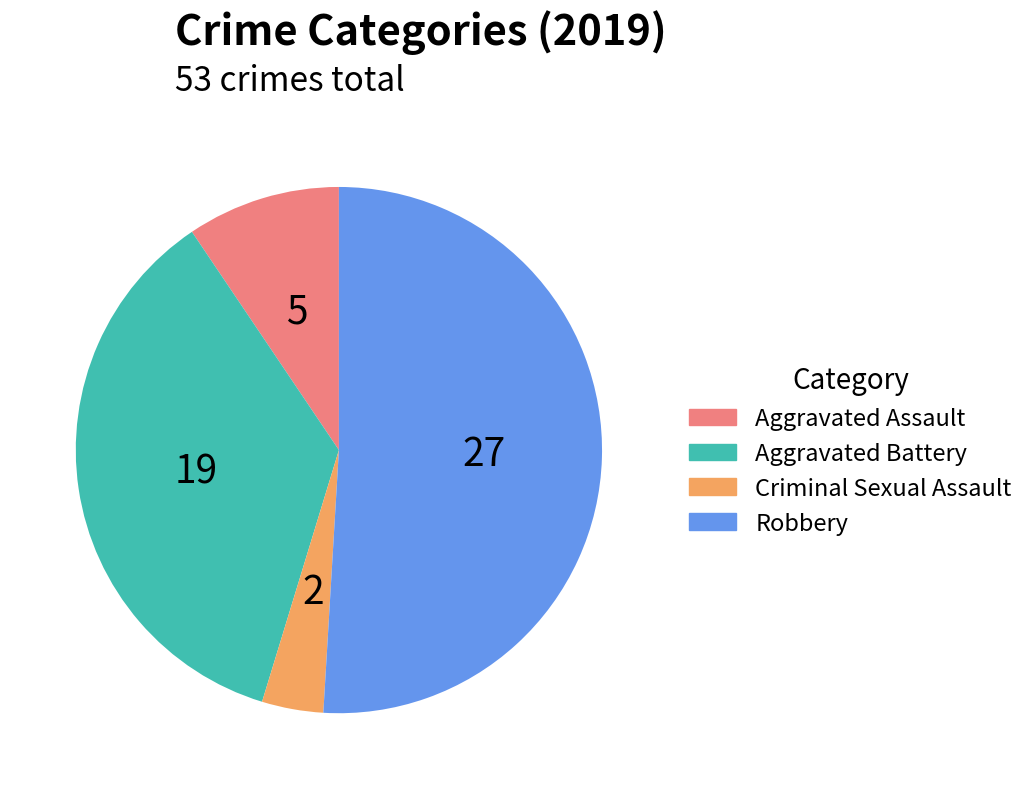

What is the largest slice in the pie chart?

Robbery